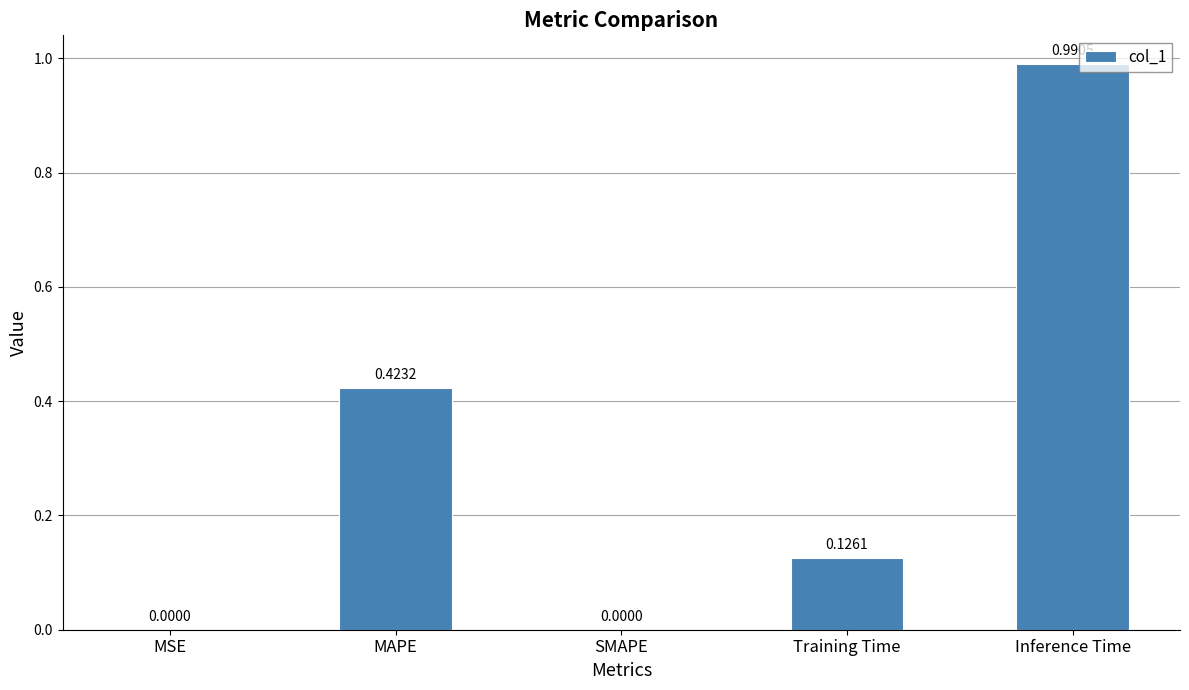

What is the sum of the values at Training Time and MAPE?

0.5